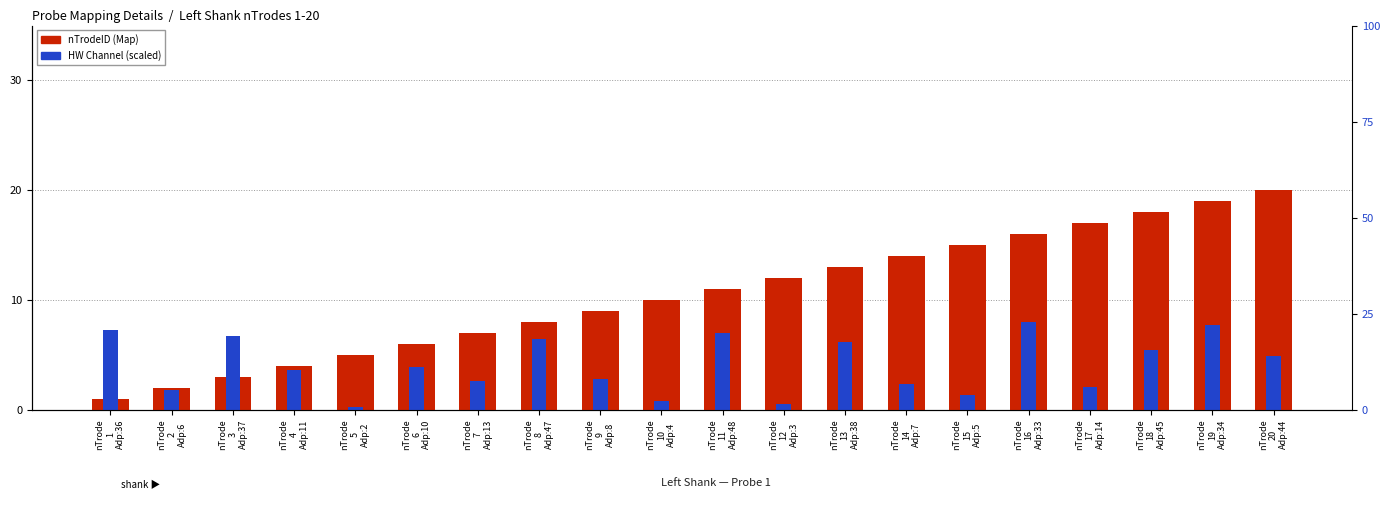

Reading left to right, transcribe all the data shown in this chart.

nTrodeID (Map): 1.0	2.0	3.0	4.0	5.0	6.0	7.0	8.0	9.0	10.0	11.0	12.0	13.0	14.0	15.0	16.0	17.0	18.0	19.0	20.0
HW Channel: 7.2	1.8	6.7	3.6	0.3	3.9	2.6	6.5	2.8	0.8	7.0	0.5	6.2	2.3	1.3	8.0	2.1	5.4	7.7	4.9